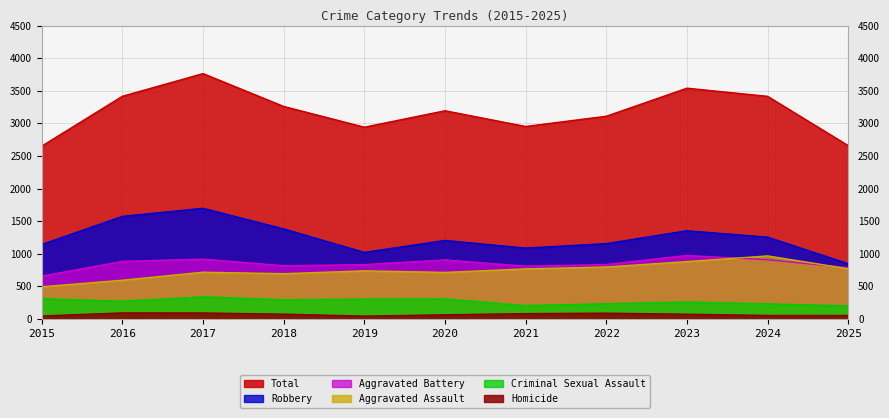

How many data points in Criminal Sexual Assault are above 272?

5